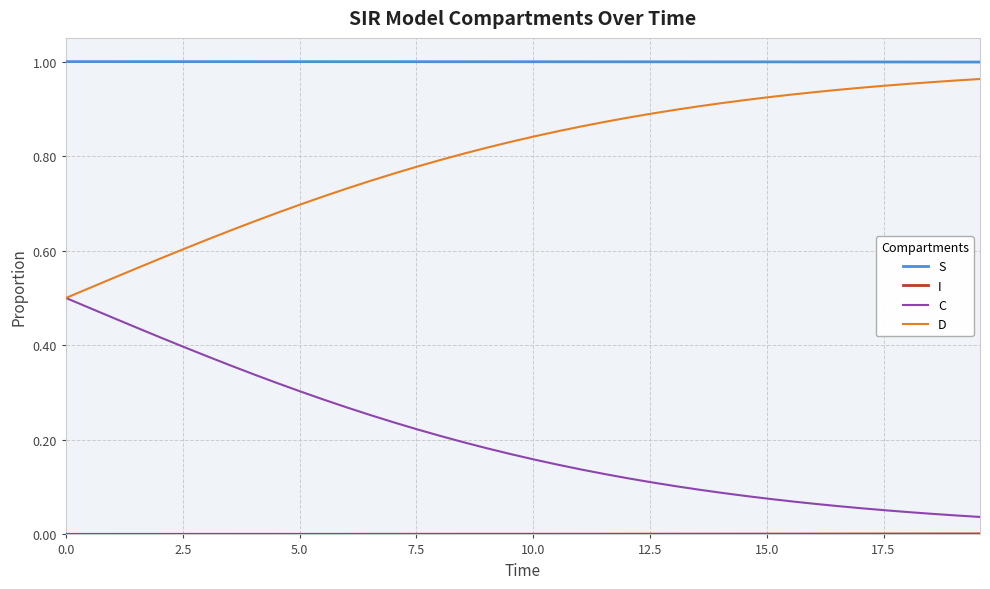

How many lines are shown in the chart?

4